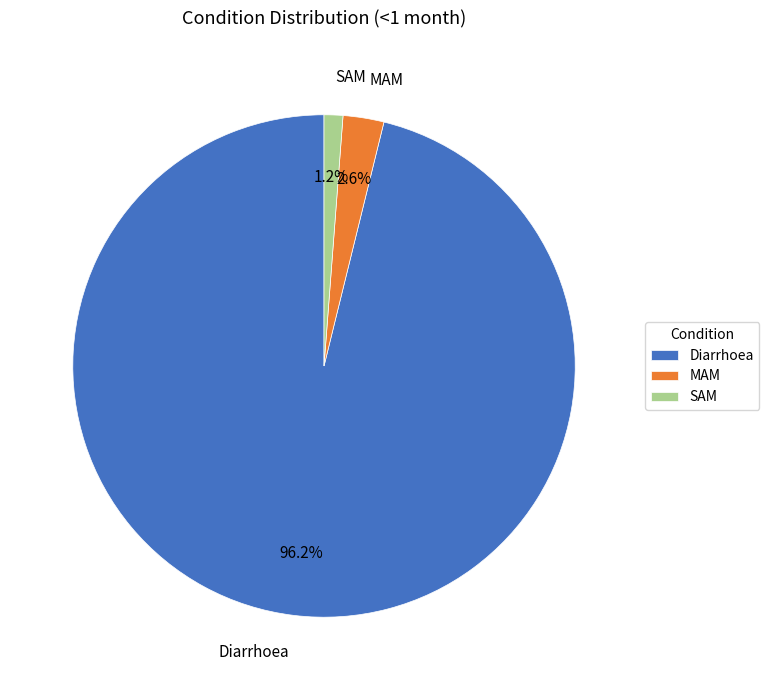

Is it true that MAM is 12% of the pie?

False